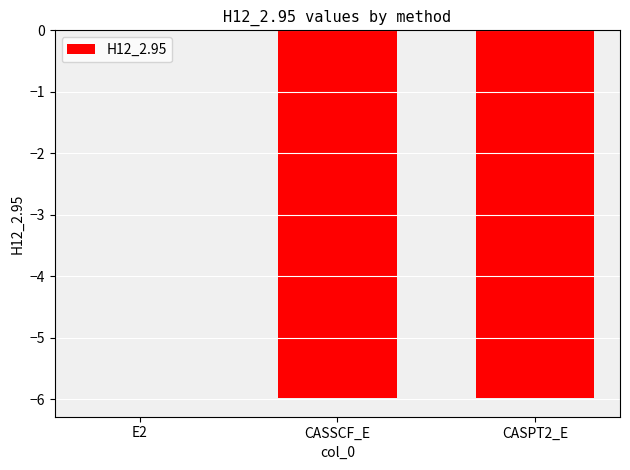

Is it true that the value at CASSCF_E is -8.8?

False